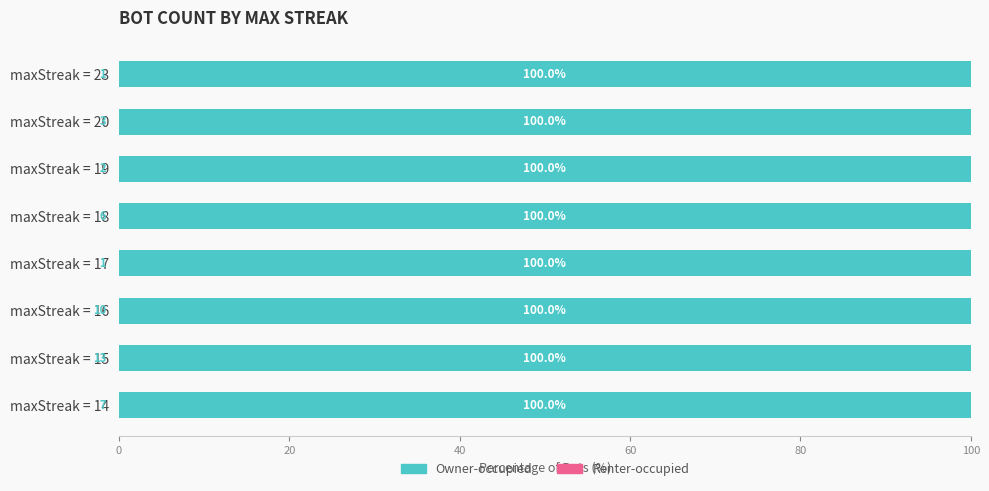

Reading right to left, what are all the values shown in this chart?

Owner-occupied: 7	13	10	1	6	2	3	1
Renter-occupied: 0	0	0	0	0	0	0	0